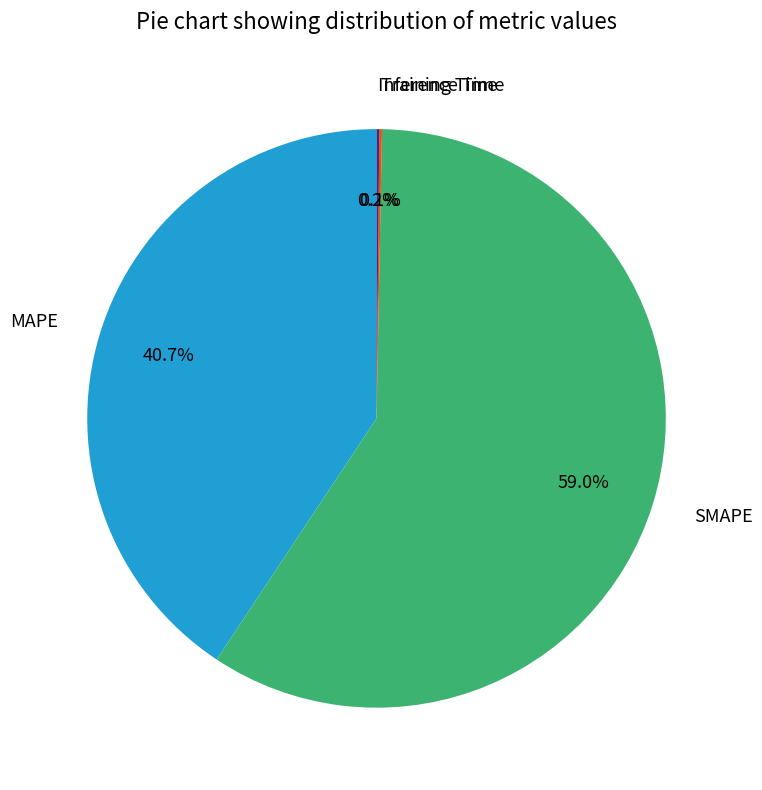

To the nearest percent, what percentage of the pie is MAPE?

41%